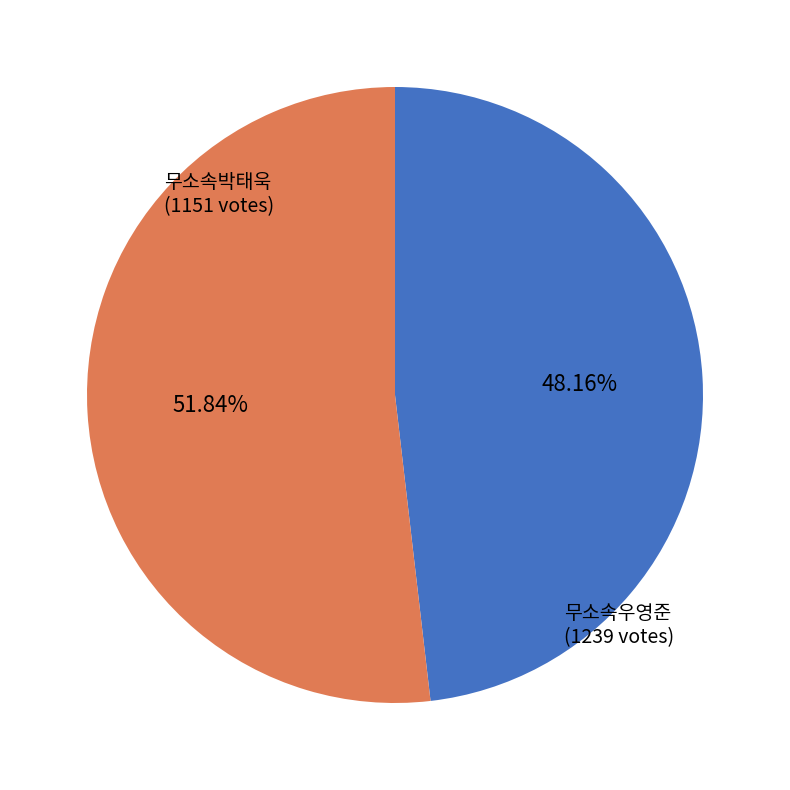

How many segments does this pie chart have?

2